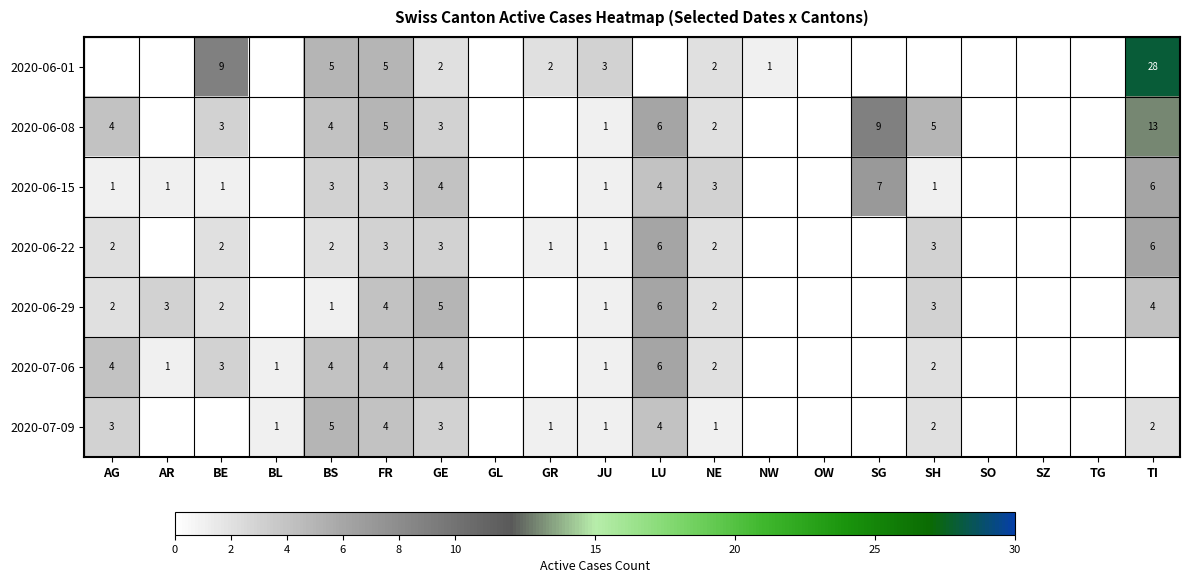

Is it true that 2020-06-01 equals 5 at BS?

True